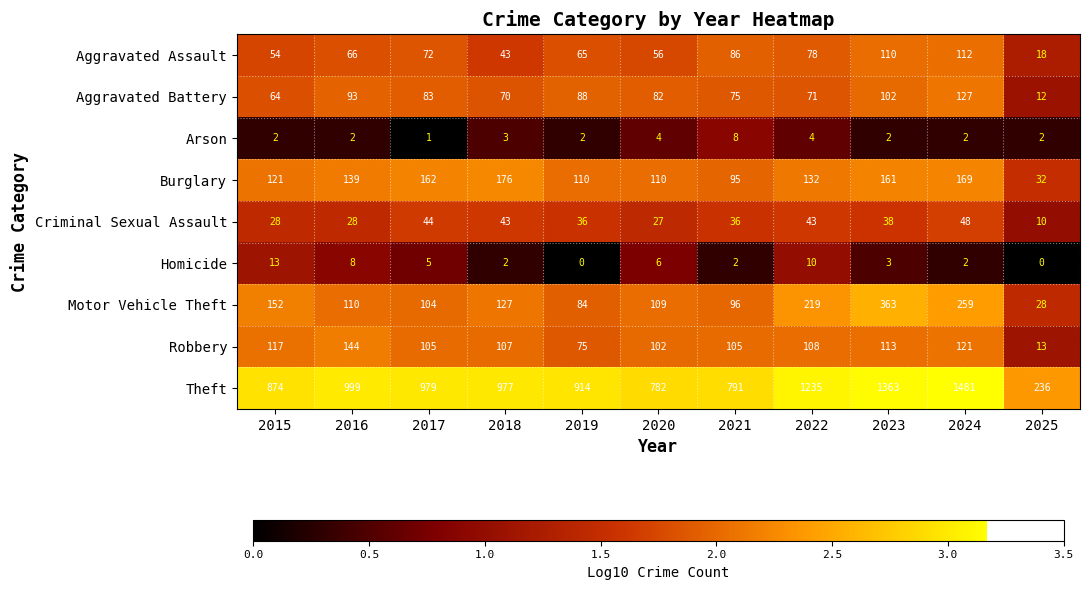

Is the value of Criminal Sexual Assault at 2024 greater than the value of Theft at 2025?

No